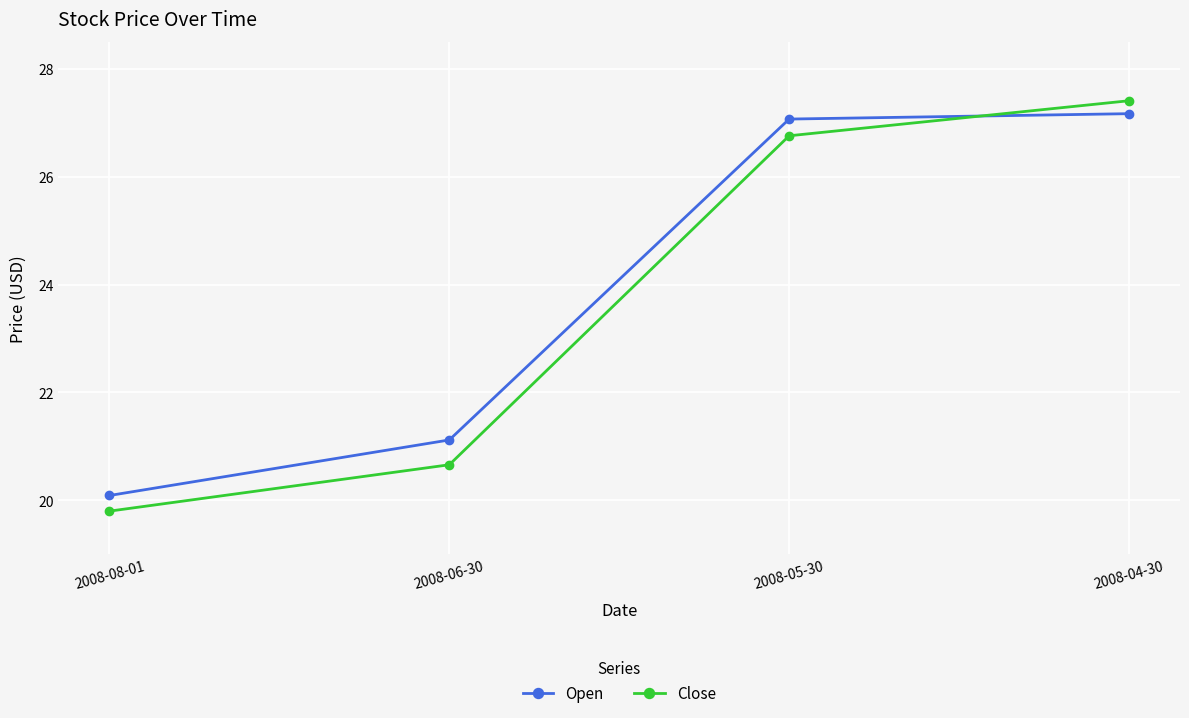

What is the sum of all Open values?

95.5